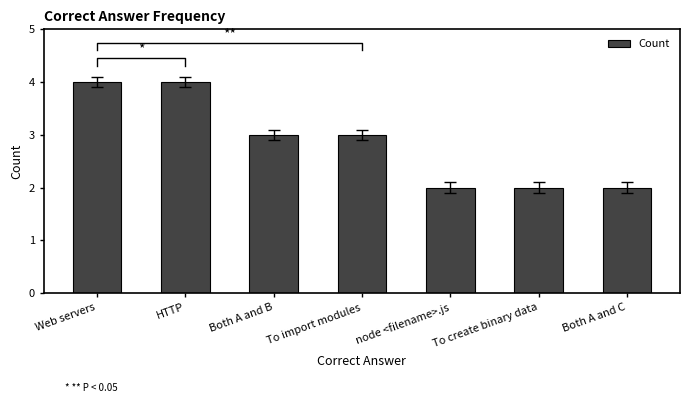

Reading left to right, transcribe all the data shown in this chart.

4	4	3	3	2	2	2